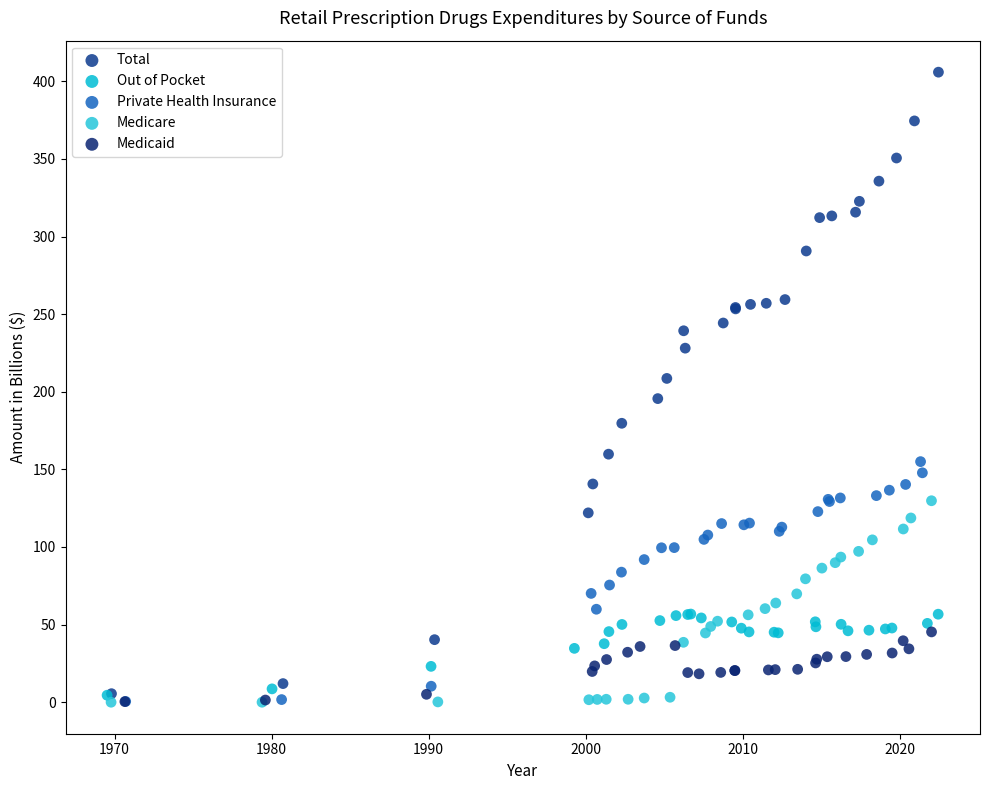

Which series contains the highest Y value?

Total